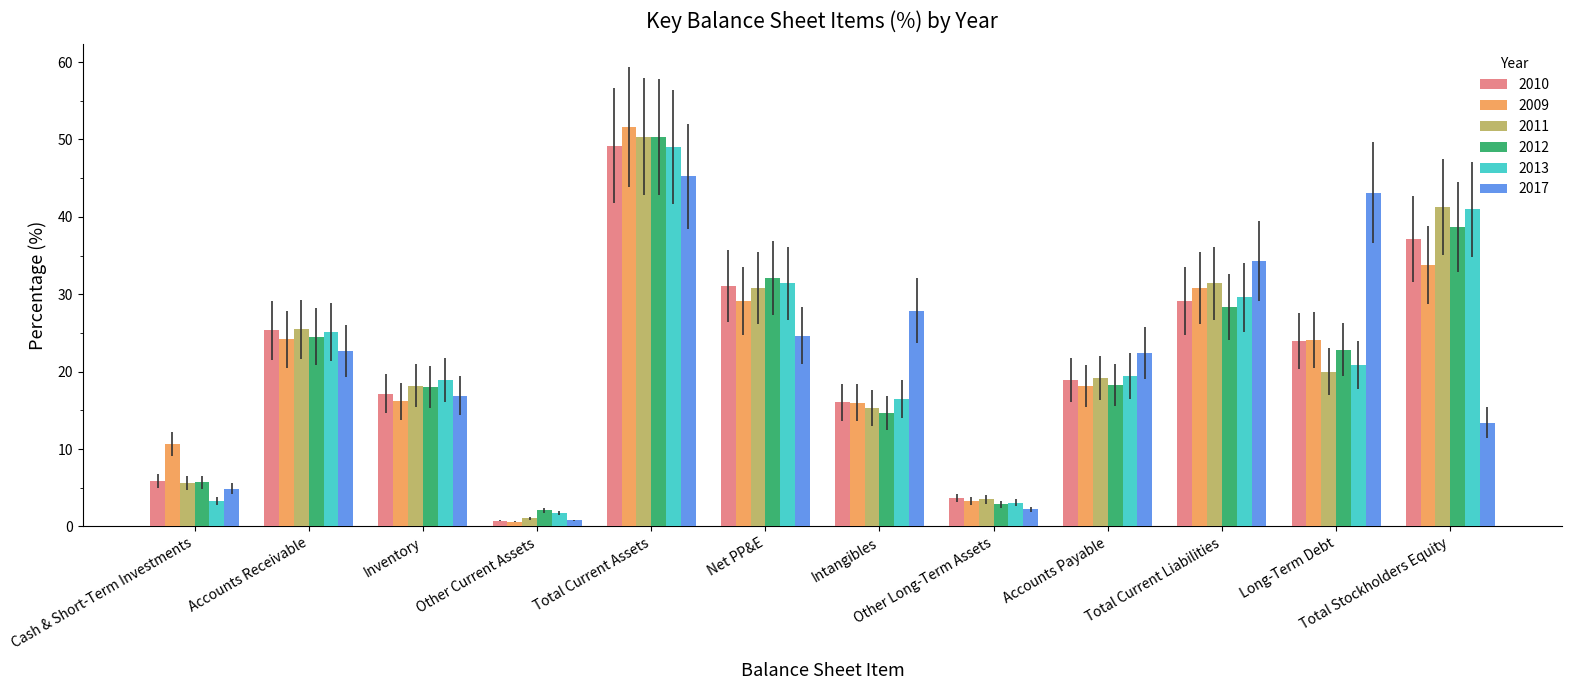

What is the difference between the second highest and second lowest values in the 2009 series?

30.5